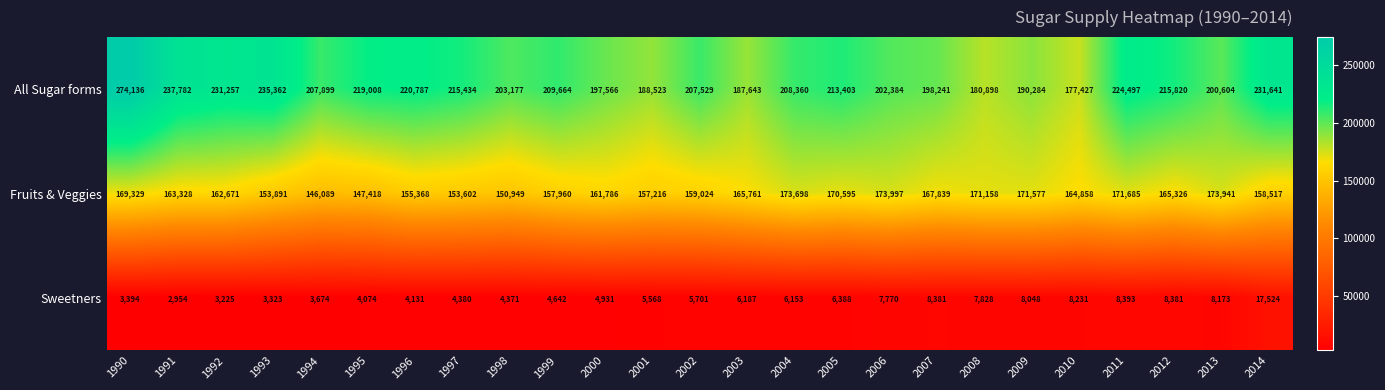

List the series in order of their peak value, highest first.

All Sugar forms, Fruits & Veggies, Sweetners